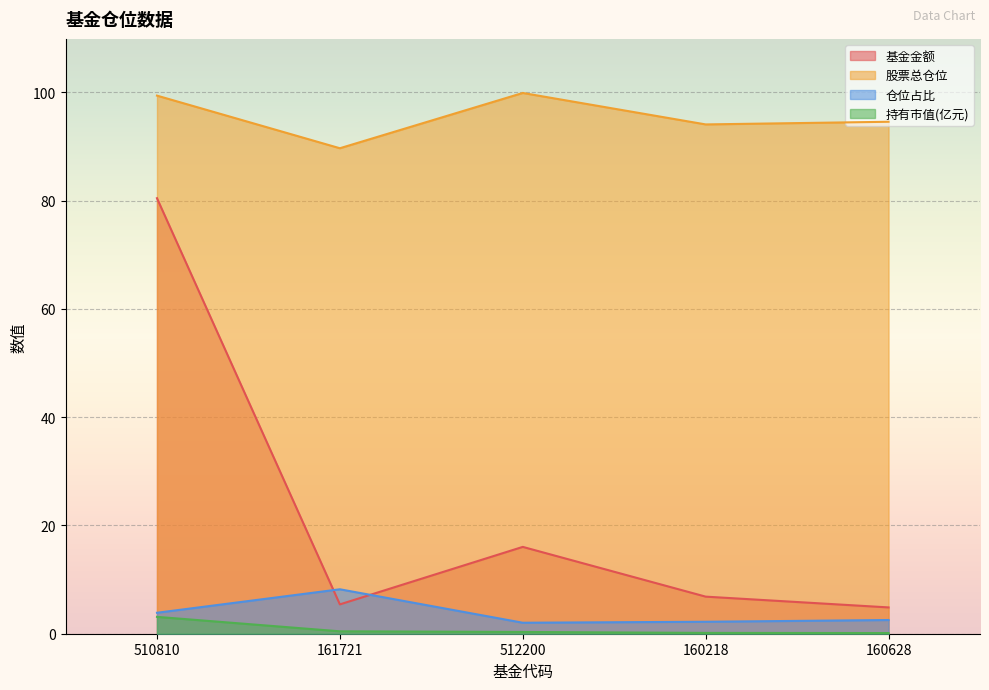

Which series has the largest range (max minus min)?

基金金额